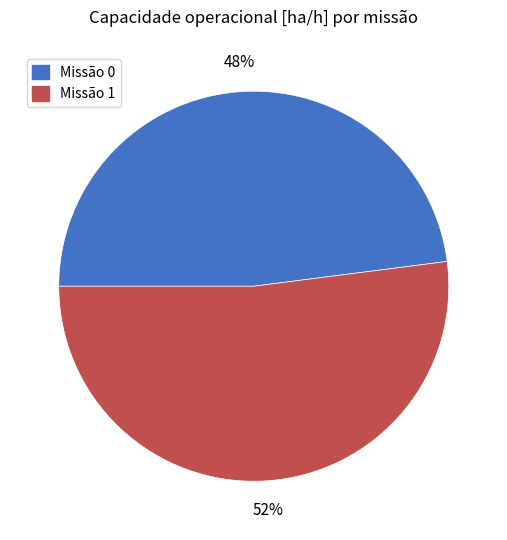

To the nearest percent, what is the average slice percentage?

50%